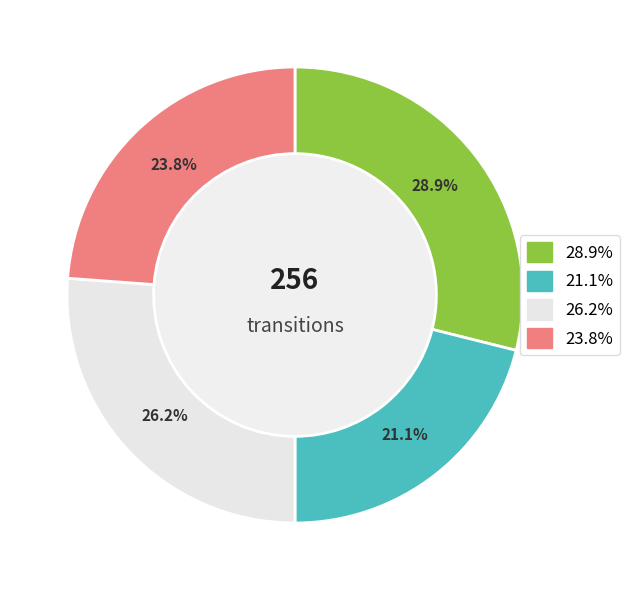

Does any single category account for the majority?

No